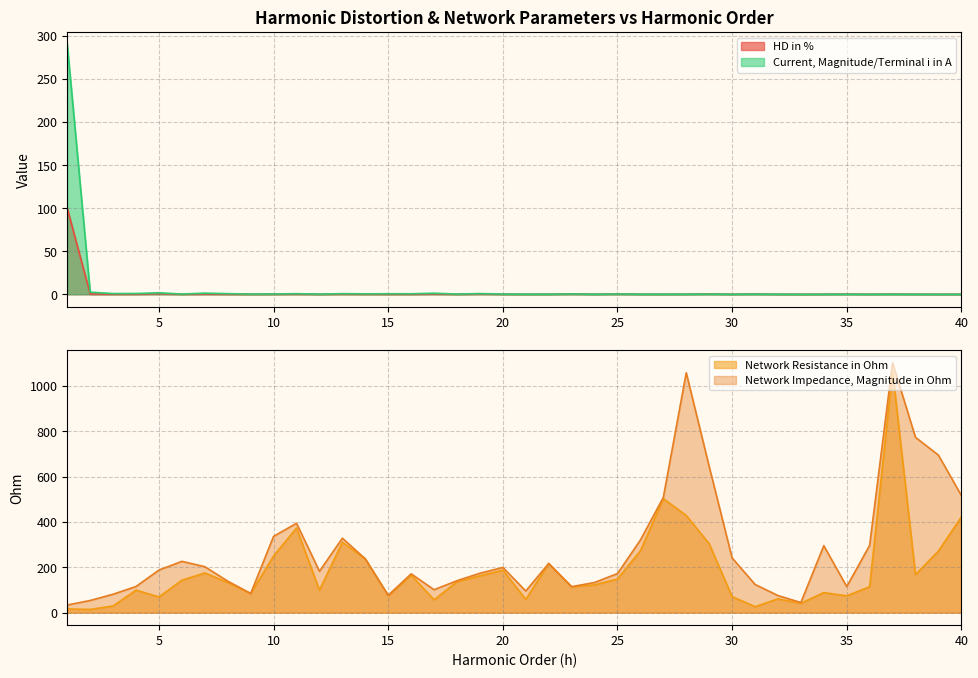

Which has a higher value, 17 or 33?

17